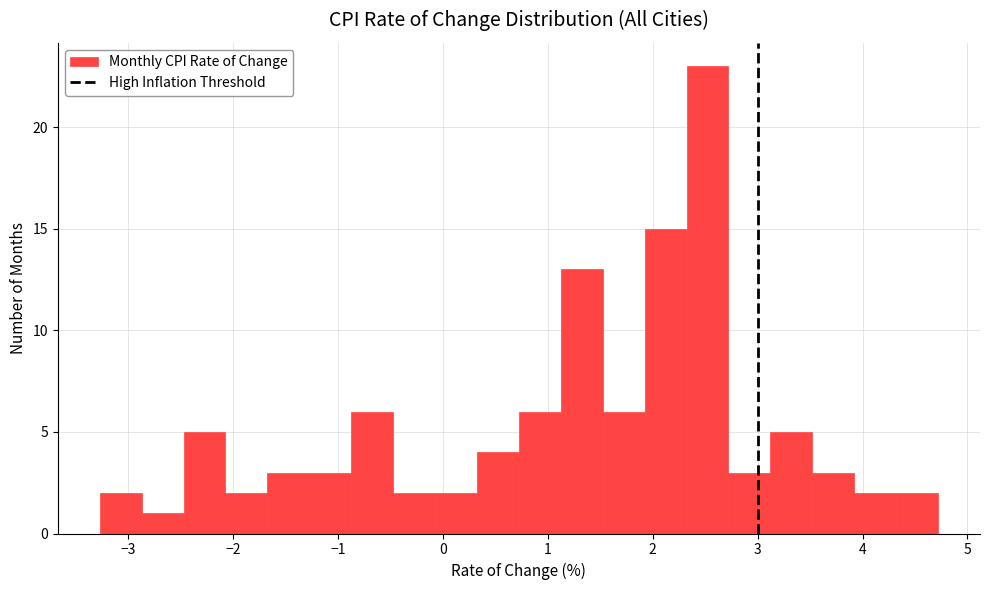

Around what value on the x-axis is the tallest bar? Give the approximate position of its centre, as read against the axis.

2.5